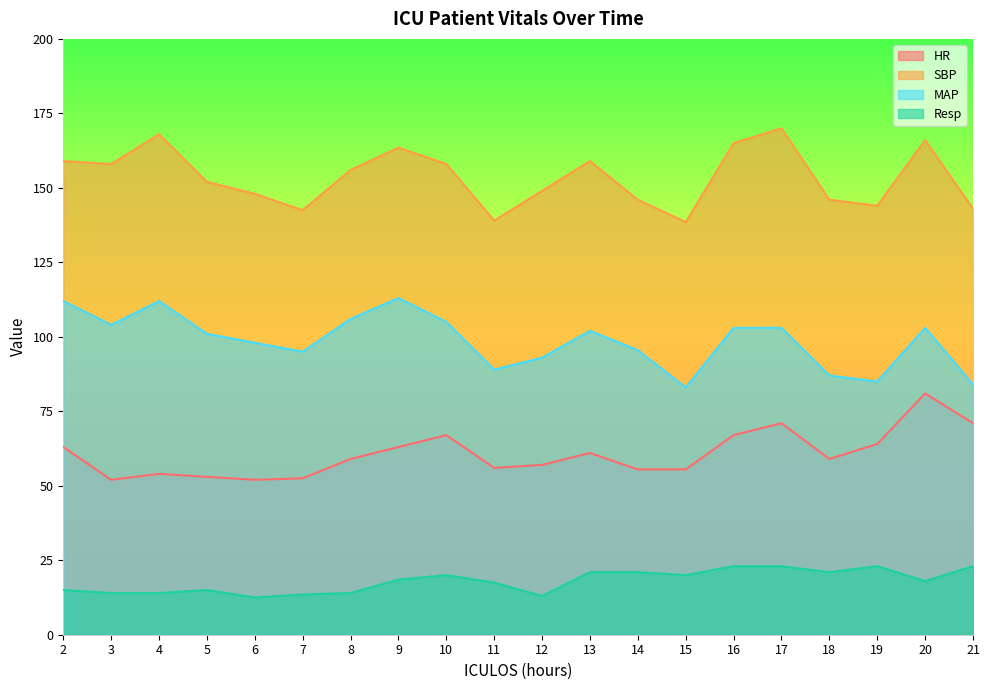

What is the sum of all Resp values?

360.0